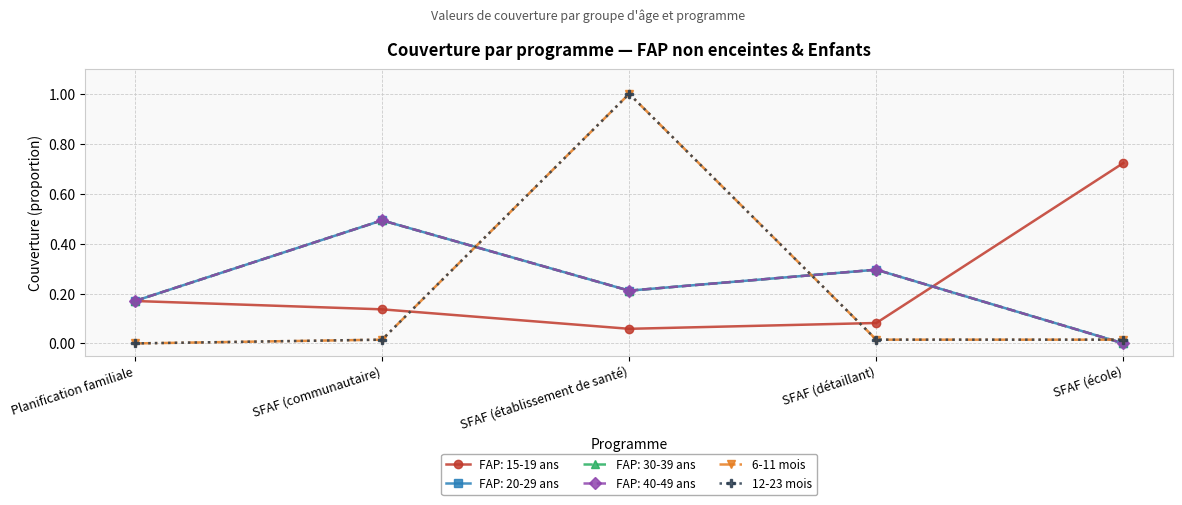

At which category does the chart reach its peak across all series?

SFAF (établissement de santé)